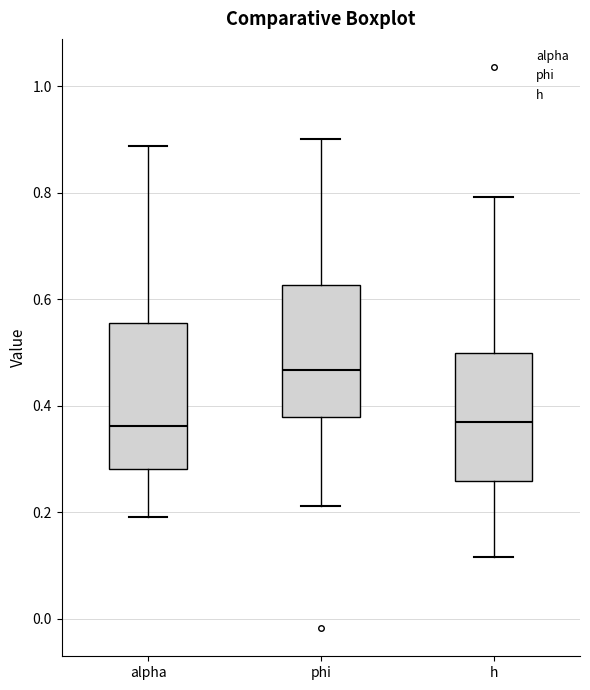

Reading left to right, transcribe this box plot: for each box, give where its median line is, the range the box spans, and where its two whiskers end, as read against the y-axis. The values are not printed on the chart, so give them approximately, as read against the axis.

alpha: median 0.36, box 0.28 to 0.56, whiskers 0.20 to 0.88
phi: median 0.46, box 0.38 to 0.62, whiskers 0.22 to 0.90
h: median 0.36, box 0.26 to 0.50, whiskers 0.12 to 0.80